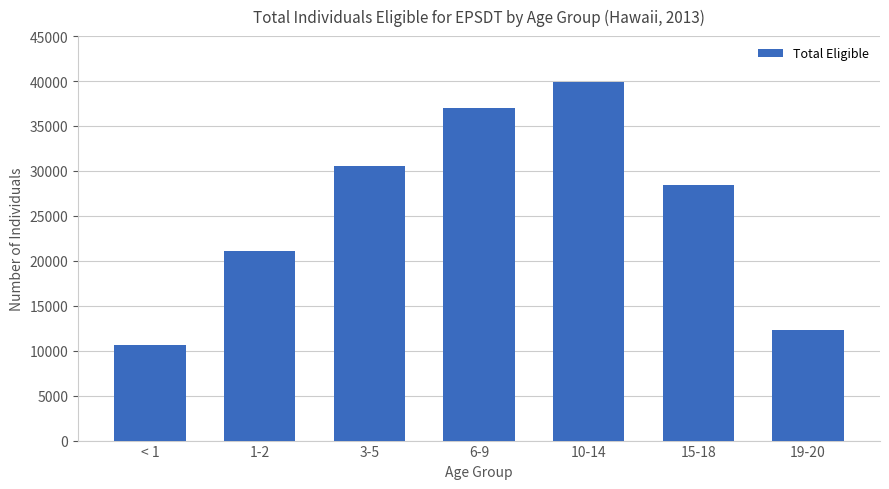

Reading left to right, transcribe all the data shown in this chart.

< 1=10679	1-2=21077	3-5=30527	6-9=37055	10-14=39917	15-18=28455	19-20=12341